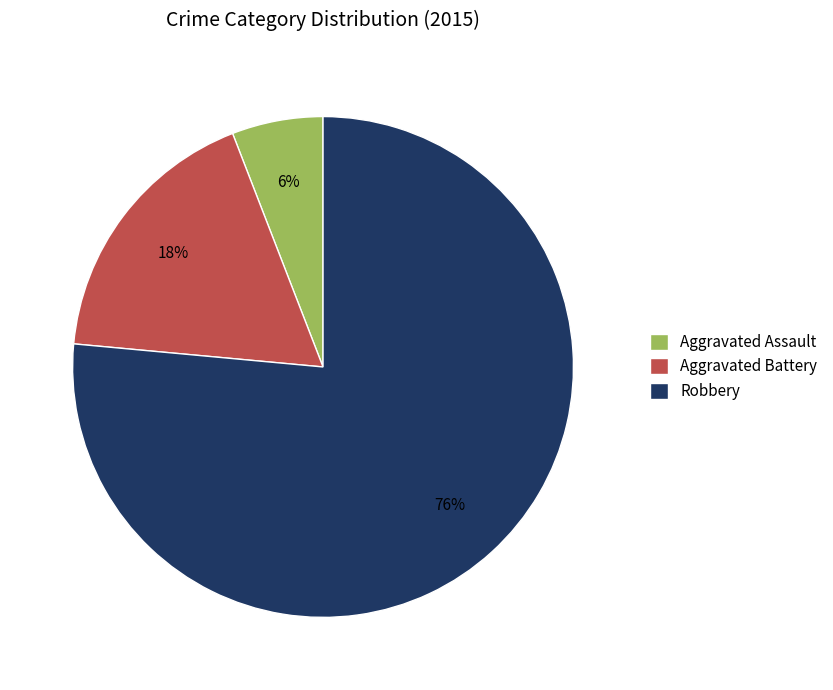

To the nearest percent, what portion does Aggravated Battery represent?

18%